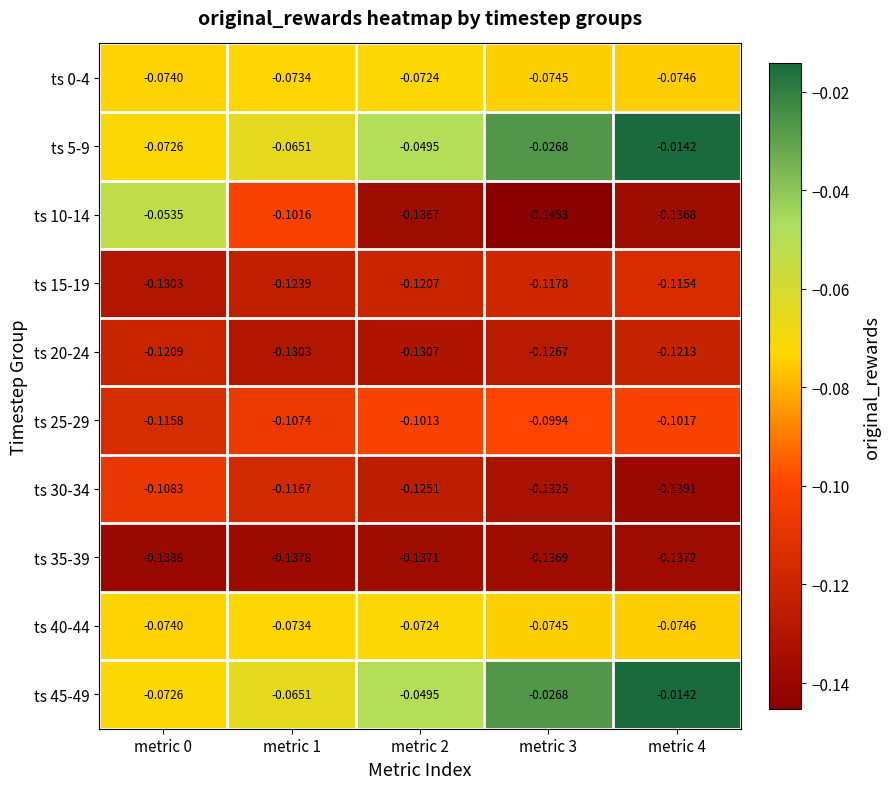

Is the value of ts 15-19 at metric 3 greater than the value of ts 35-39 at metric 2?

Yes